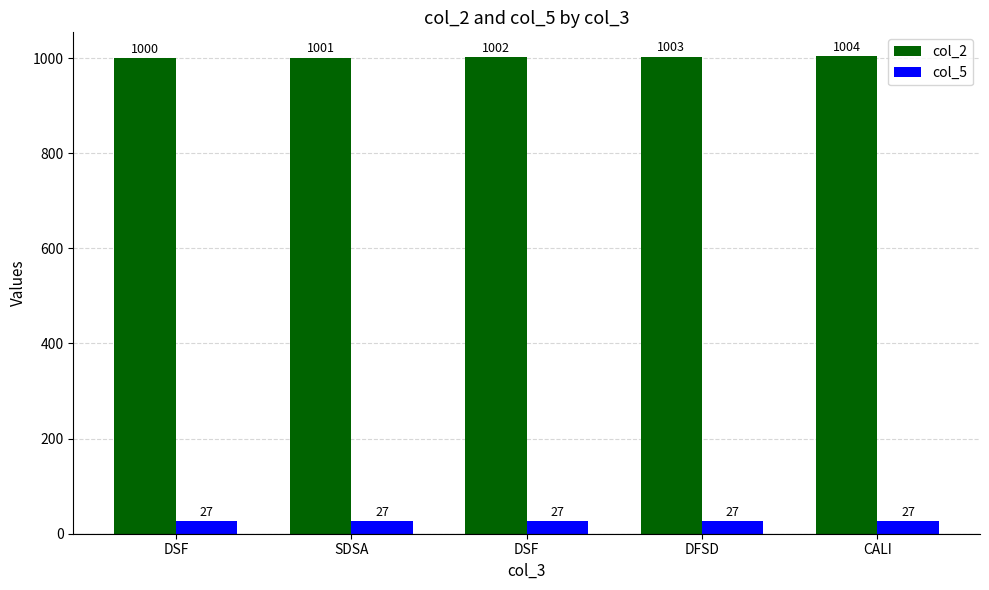

Which series has the largest total across all categories?

col_2